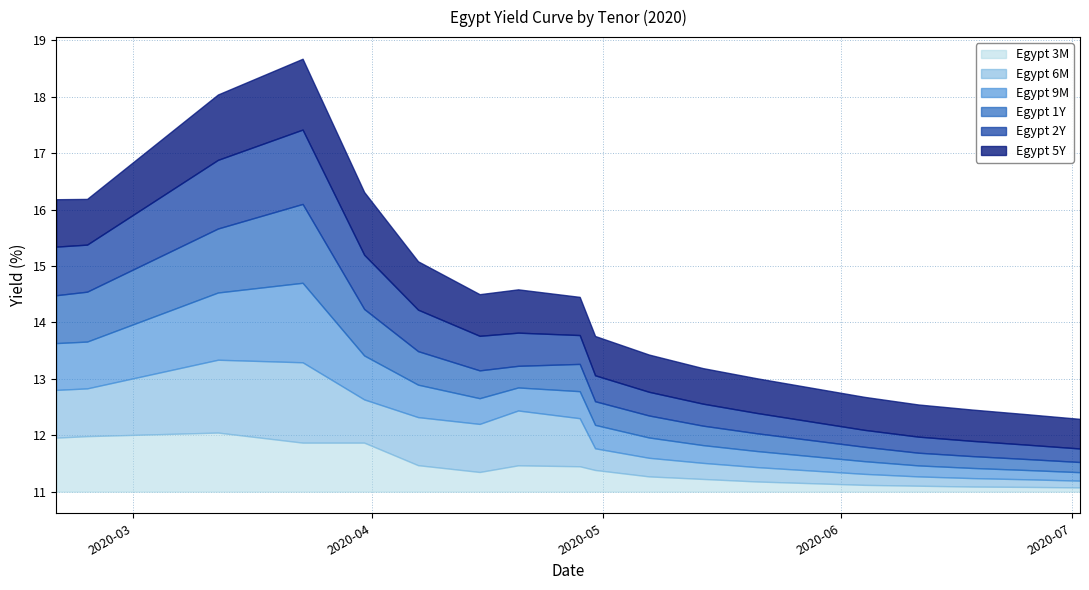

Between 2020-04-07 and 2020-04-15, which series saw the biggest shift?

Egypt 2Y